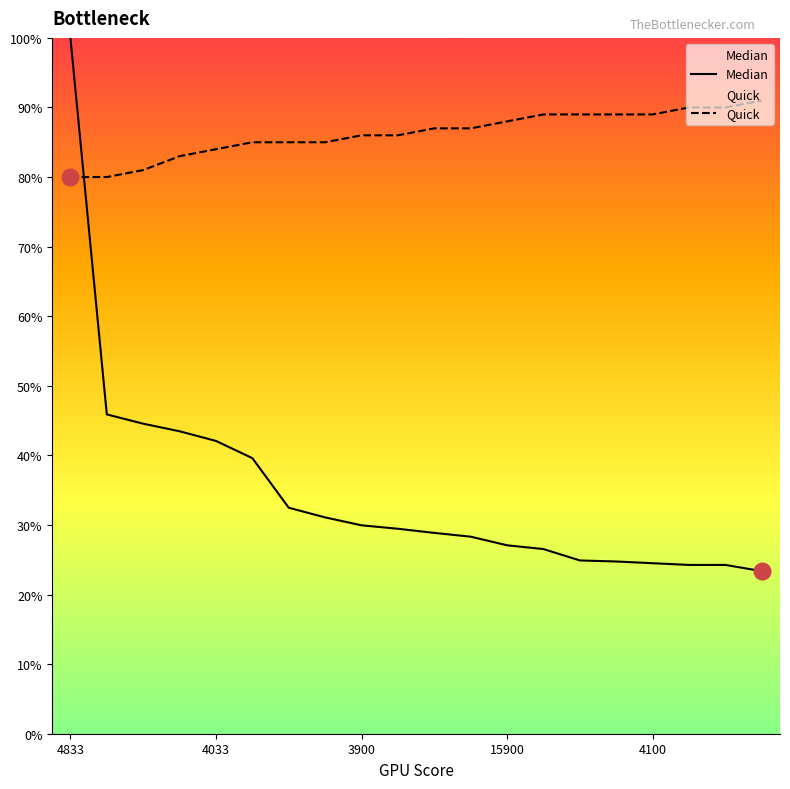

What is the difference between the highest and lowest values at 10?

58.1